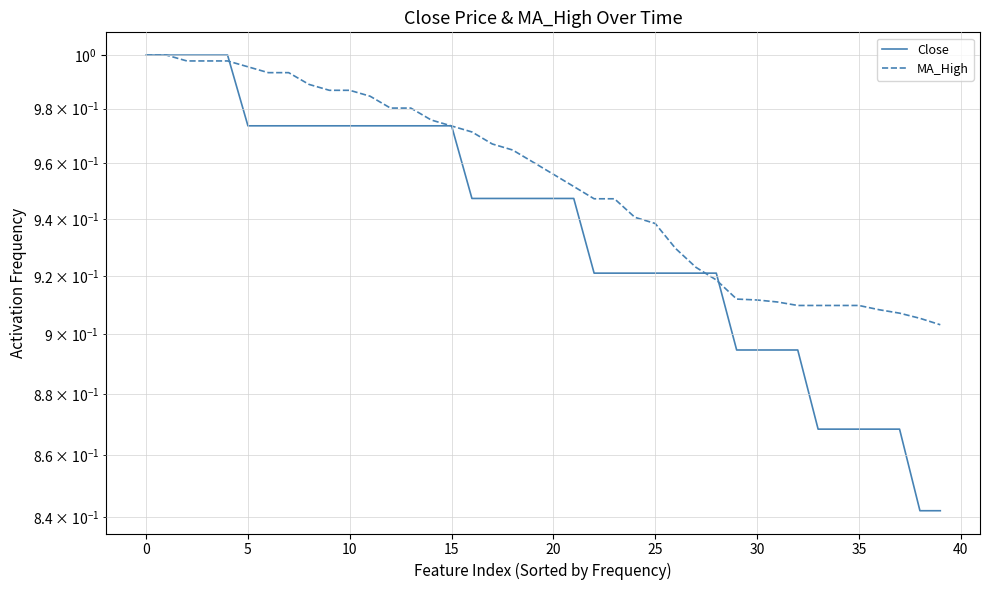

Is it true that Close equals 1.5 at 0?

False